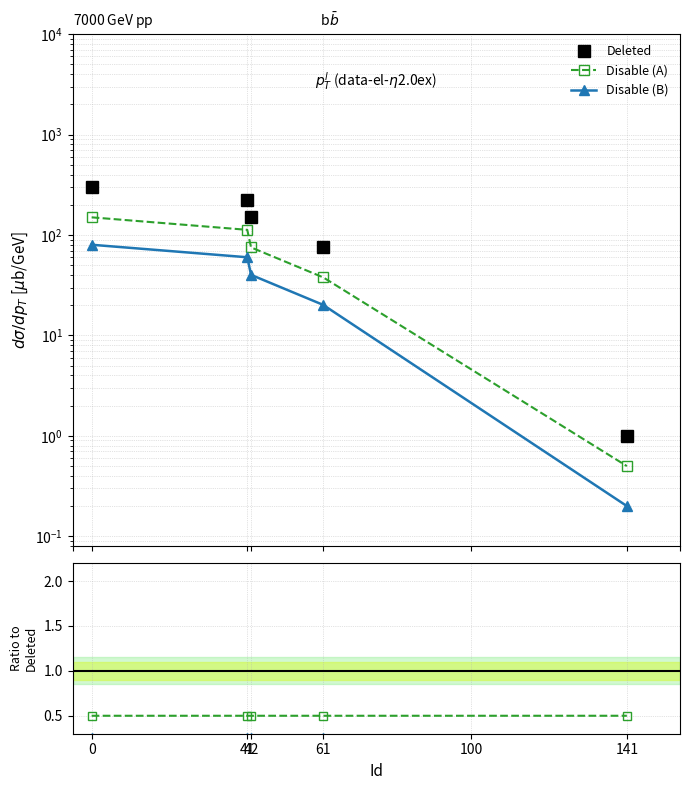

Which series has the largest total across all categories?

Deleted